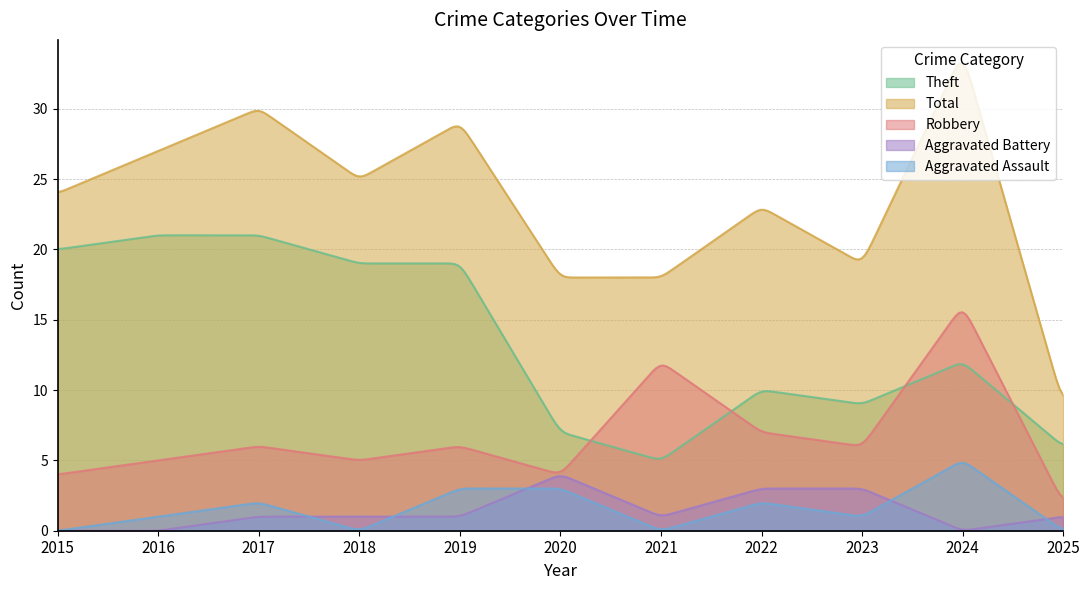

Is it true that Theft equals 9 at 2023?

True